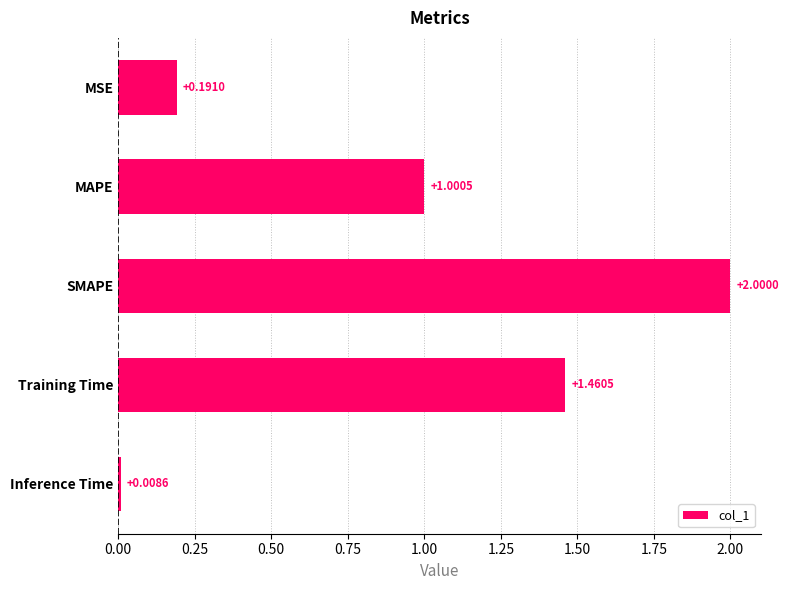

What is the label of the 2nd bar from the bottom?

Training Time